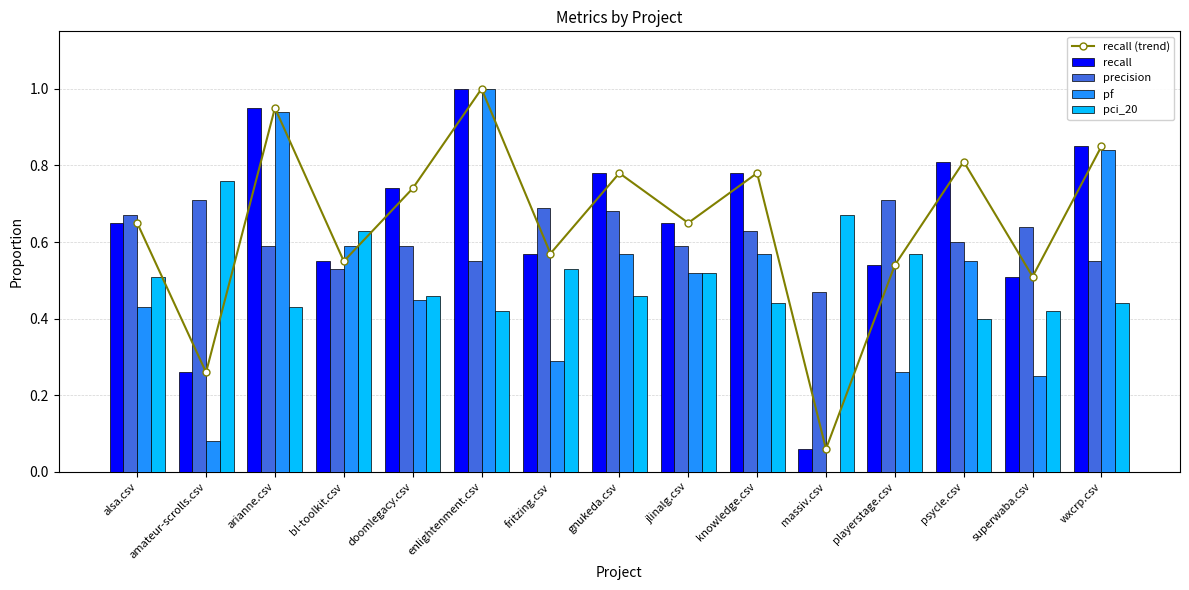

Does the chart contain any negative values?

No